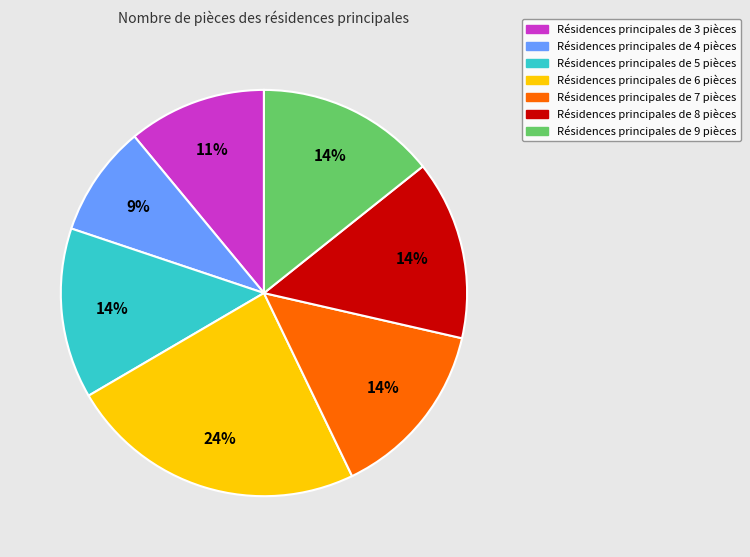

To the nearest percent, what is the average slice percentage?

14%